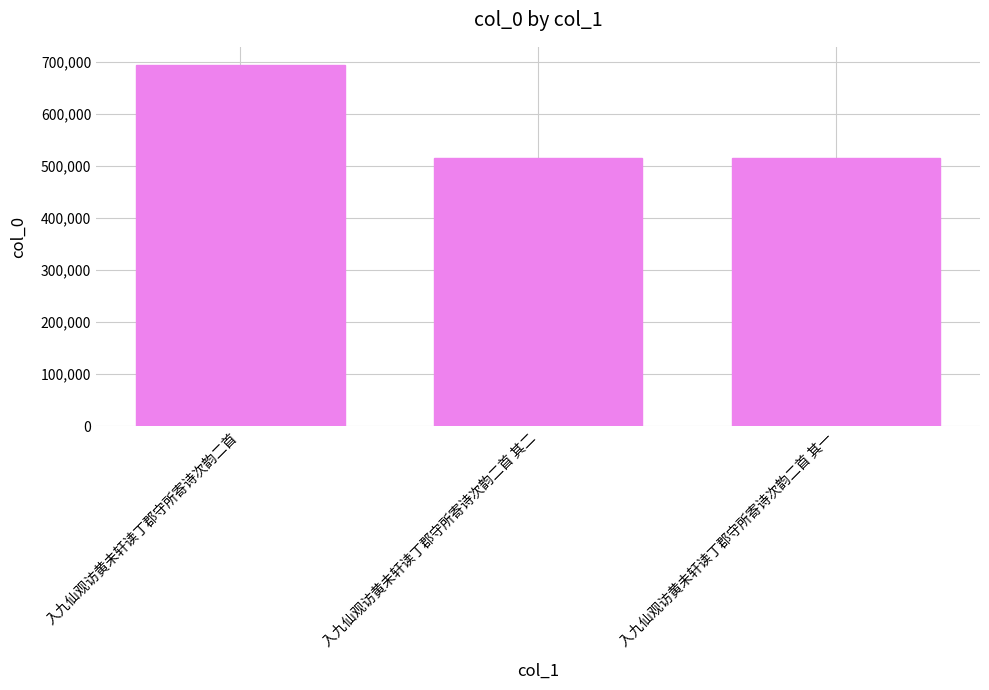

What is the smallest value displayed?

516028